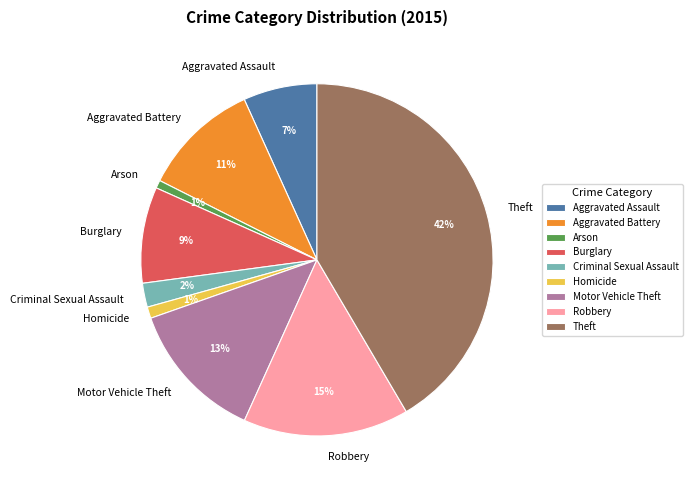

Between Motor Vehicle Theft and Theft, which is larger?

Theft